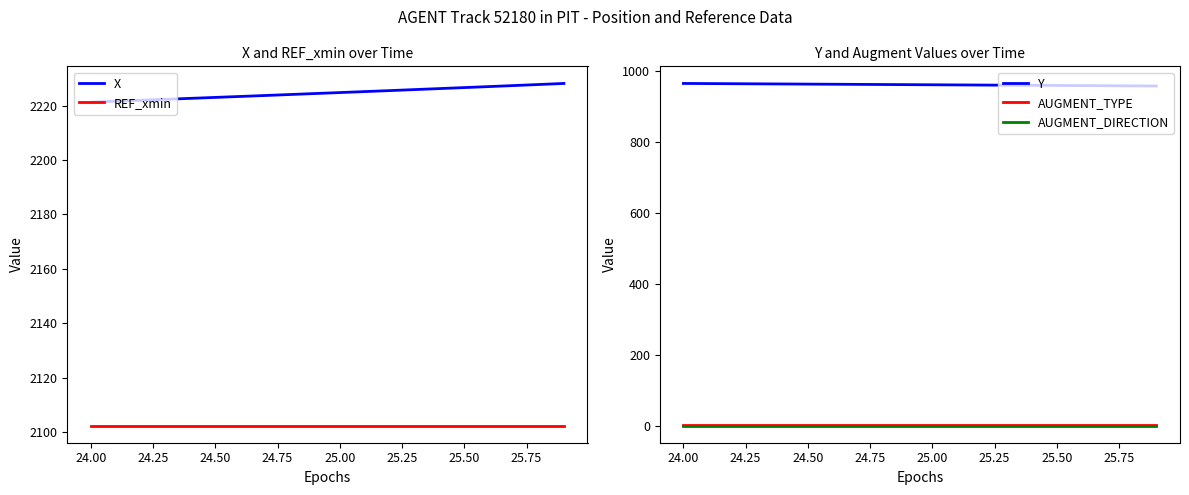

True or false: X and REF_xmin cross at least once.

False